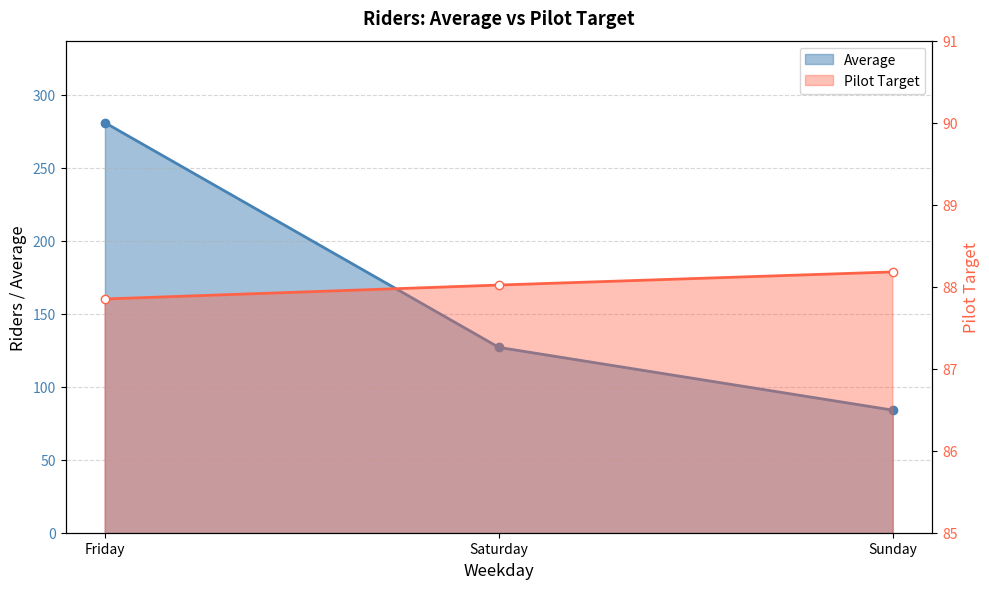

What is the value of the Pilot Target point at the 2nd from the left?

88.0